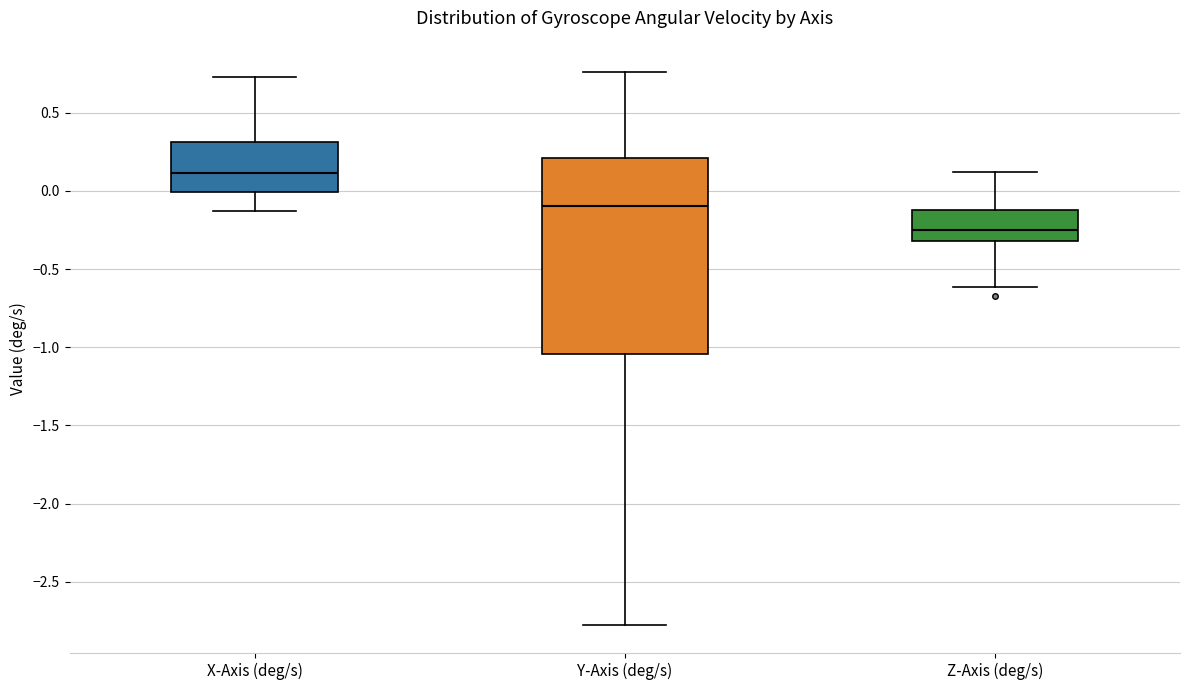

Reading left to right, read every box against the y-axis: the position of its median line, the range the box covers, and the ends of its whiskers. The values are not printed on the chart, so give them approximately, as read against the axis.

X-Axis (deg/s): median 0.10, box 0.00 to 0.30, whiskers -0.15 to 0.75
Y-Axis (deg/s): median -0.10, box -1.05 to 0.20, whiskers -2.80 to 0.75
Z-Axis (deg/s): median -0.25, box -0.30 to -0.10, whiskers -0.60 to 0.10